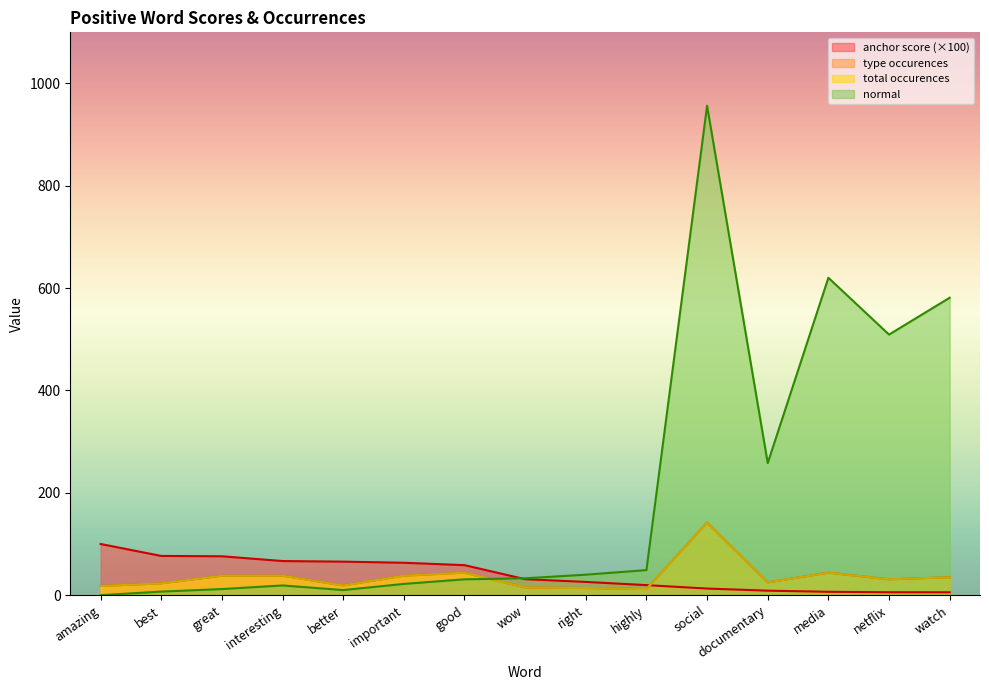

Reading left to right, transcribe all the data shown in this chart.

anchor score: amazing=100.0	best=76.7	great=76.0	interesting=66.7	better=65.5	important=63.3	good=58.7	wow=31.2	right=25.9	highly=19.7	social=12.9	documentary=8.8	media=6.6	netflix=5.7	watch=5.7
type occurences: amazing=18.0	best=23.0	great=38.0	interesting=38.0	better=19.0	important=38.0	good=44.0	wow=15.0	right=14.0	highly=12.0	social=142.0	documentary=25.0	media=44.0	netflix=31.0	watch=35.0
total occurences: amazing=18.0	best=23.0	great=38.0	interesting=38.0	better=19.0	important=38.0	good=44.0	wow=15.0	right=14.0	highly=12.0	social=142.0	documentary=25.0	media=44.0	netflix=31.0	watch=35.0
normal: amazing=0.0	best=7.0	great=12.0	interesting=19.0	better=10.0	important=22.0	good=31.0	wow=33.0	right=40.0	highly=49.0	social=956.0	documentary=258.0	media=620.0	netflix=509.0	watch=581.0